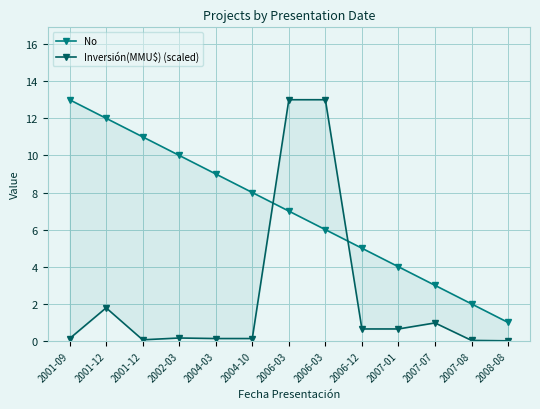

What is the total value across all series at 2006-03?

20.0